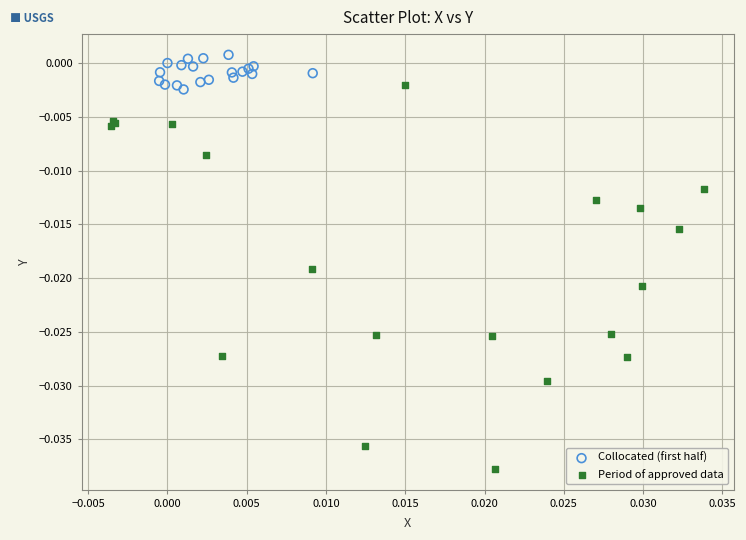

Which series has the largest Y range (max minus min)?

Period of approved data